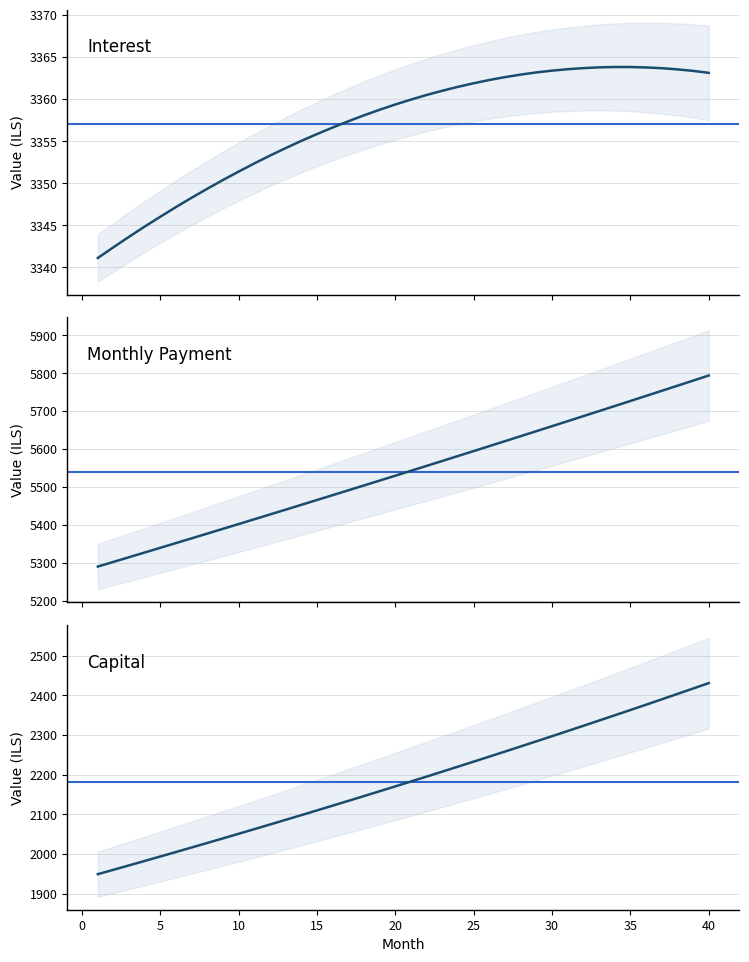

List the series in order of their peak value, highest first.

month_payment, interest, capital